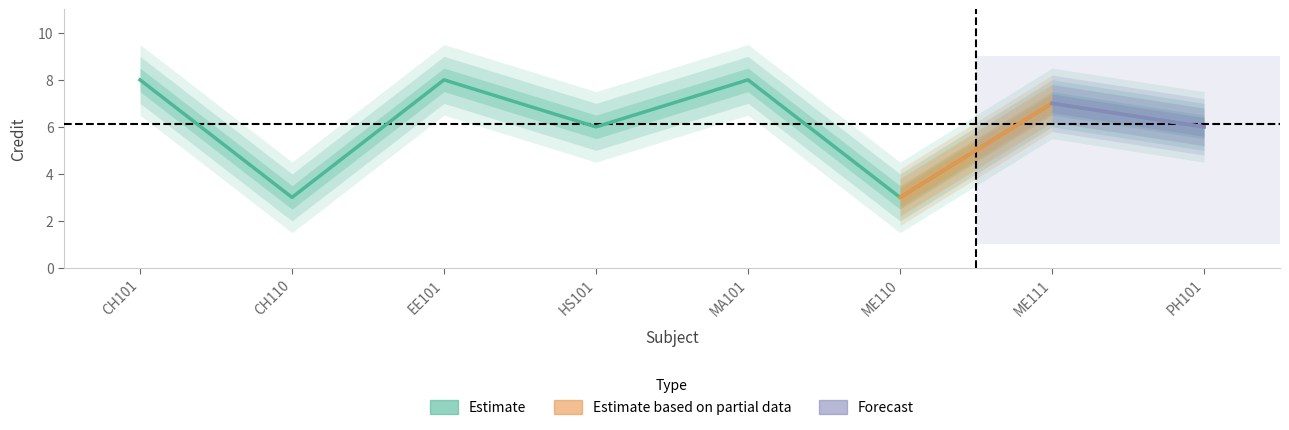

What is the ratio of the value at ME111 to the value at HS101?

1.2